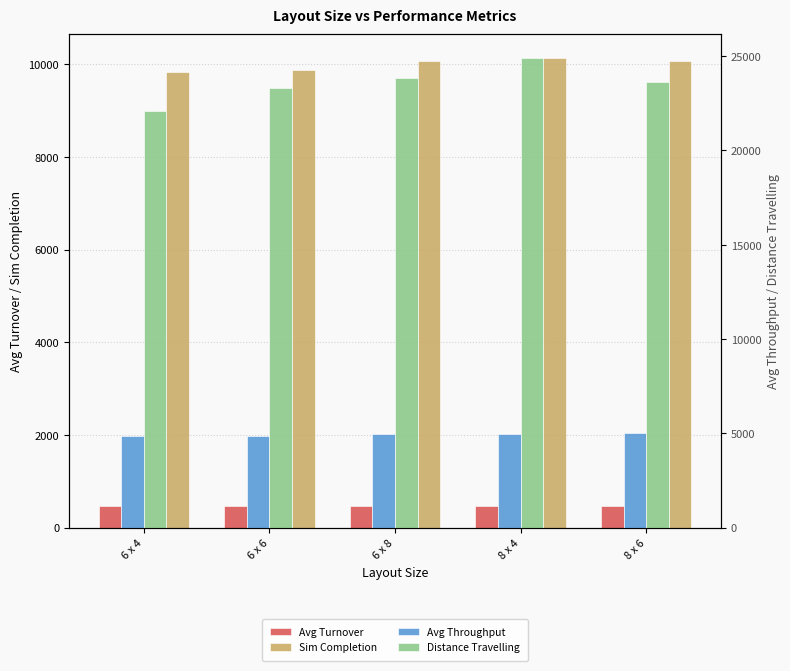

The value of Sim Completion at 6 x 8 is 3163.5. True or false?

False